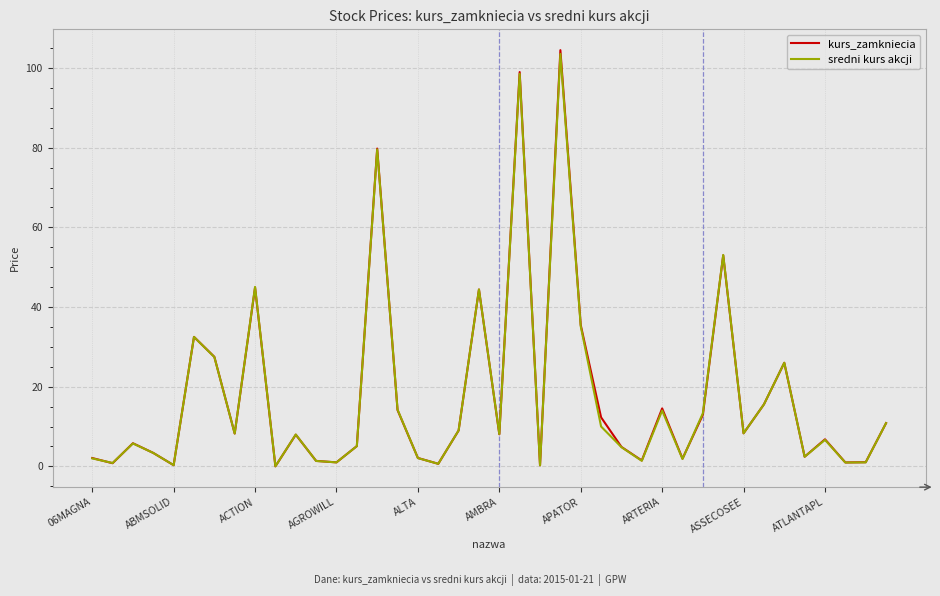

What are all the series names shown in the legend?

kurs_zamkniecia, sredni kurs akcji